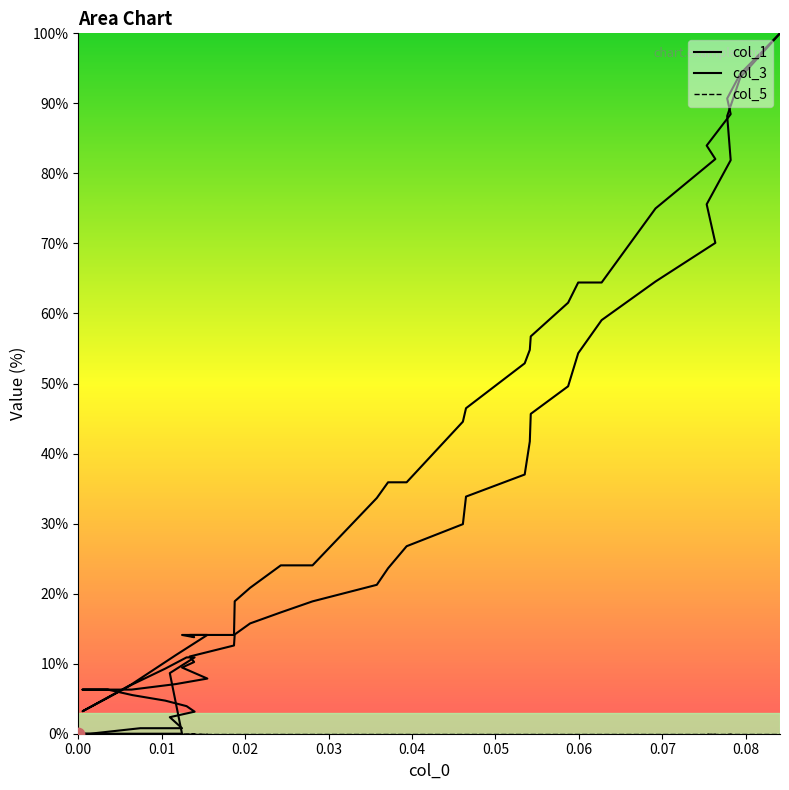

At how many categories does at least one series exceed 93?

2